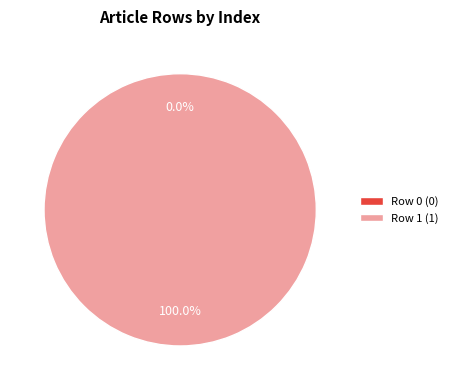

Is the sum of Row 1 and Row 0 greater than half?

Yes